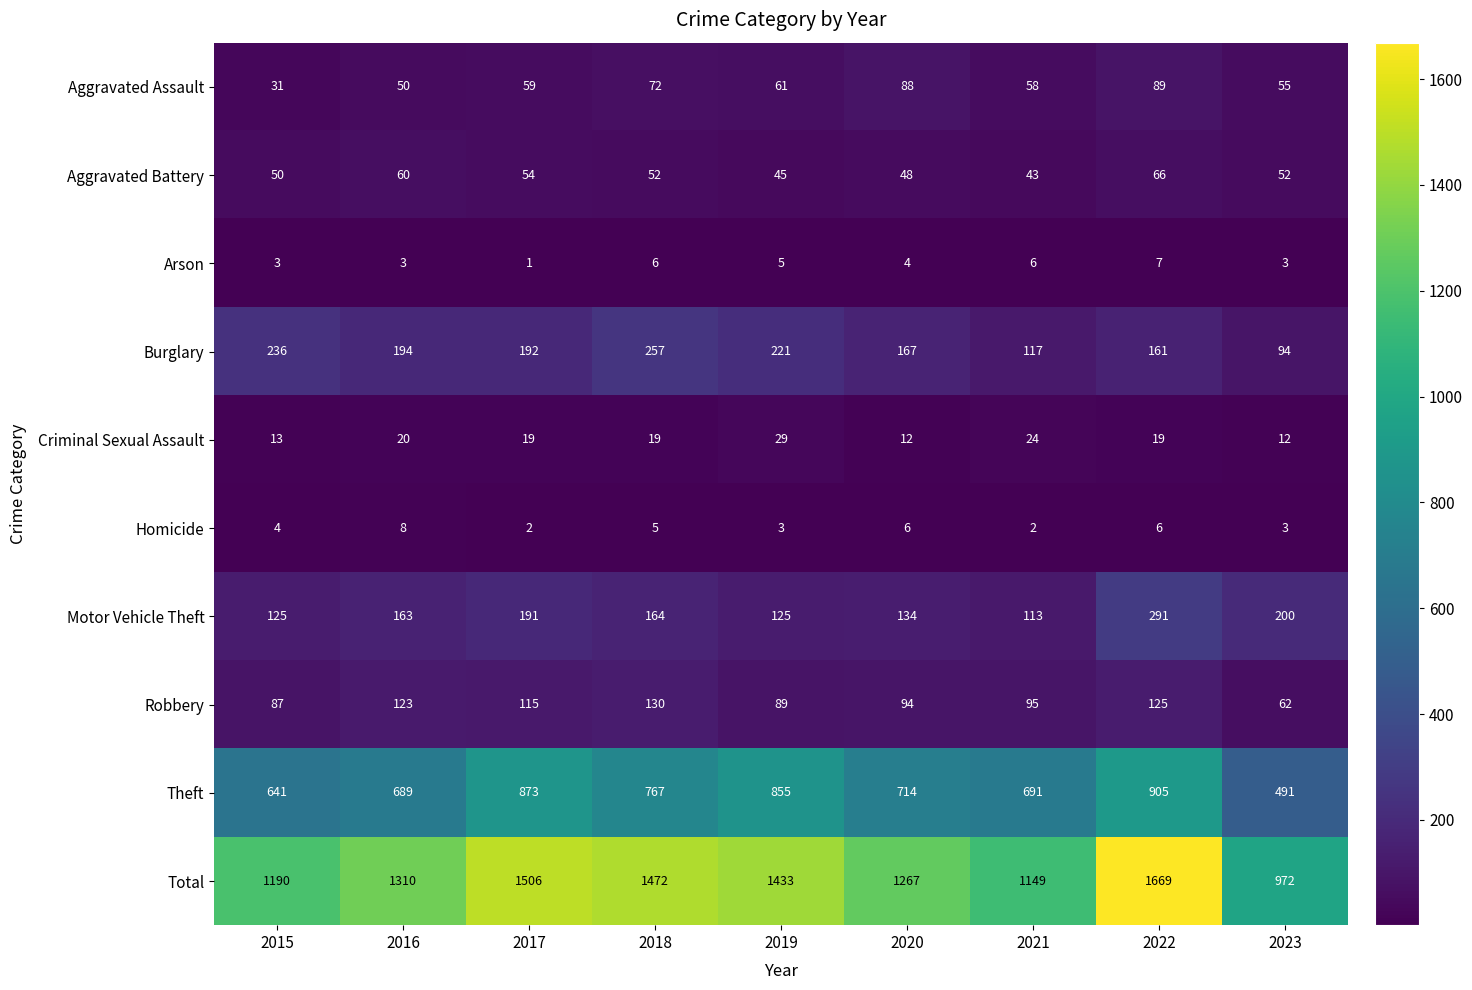

What is the minimum value for Burglary?

94